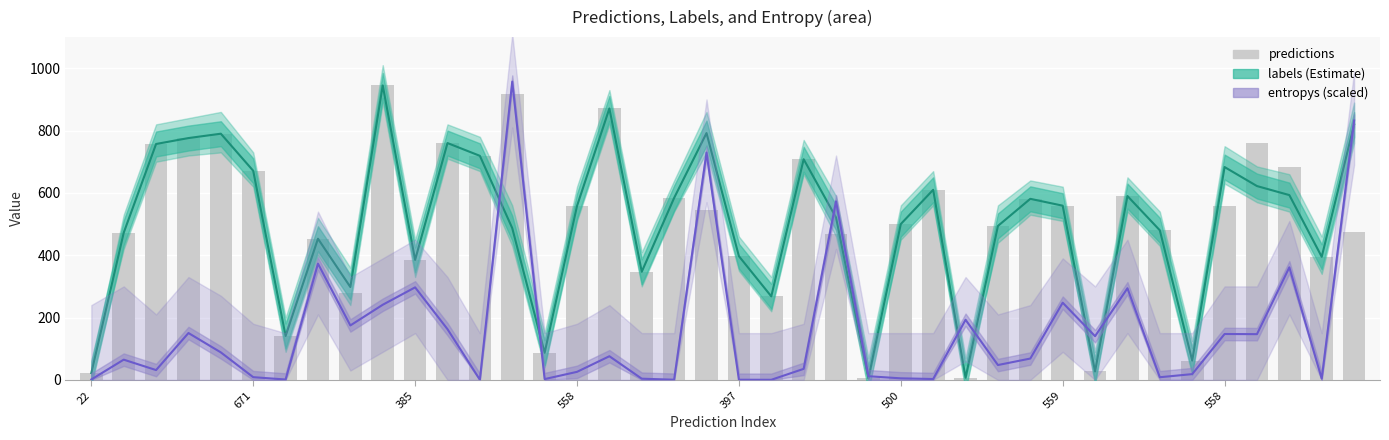

What is the difference between the second highest and second lowest values in the predictions series?

909.0